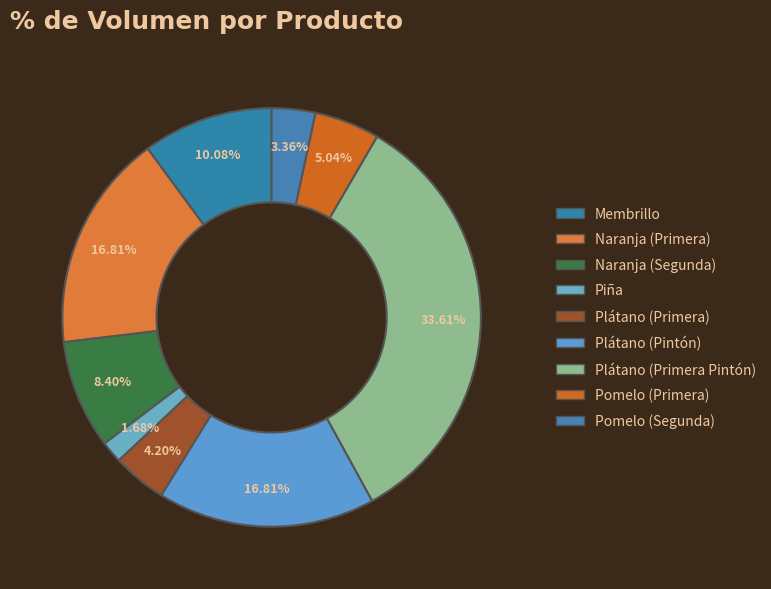

How many segments does this pie chart have?

9